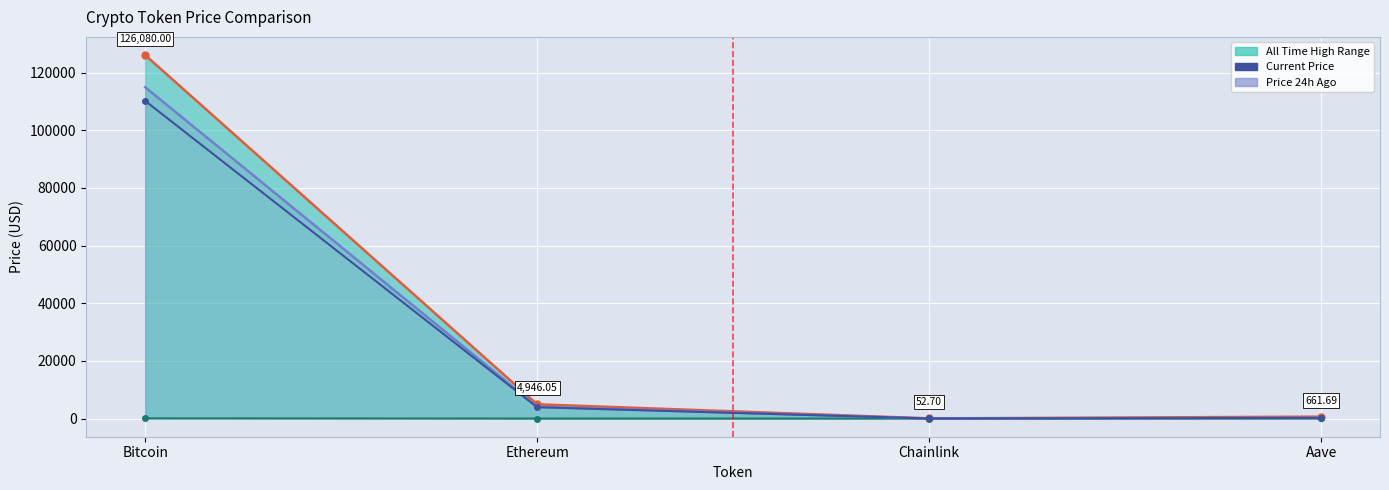

True or false: allTimeHigh_line and price24hAgo_line cross at least once.

False